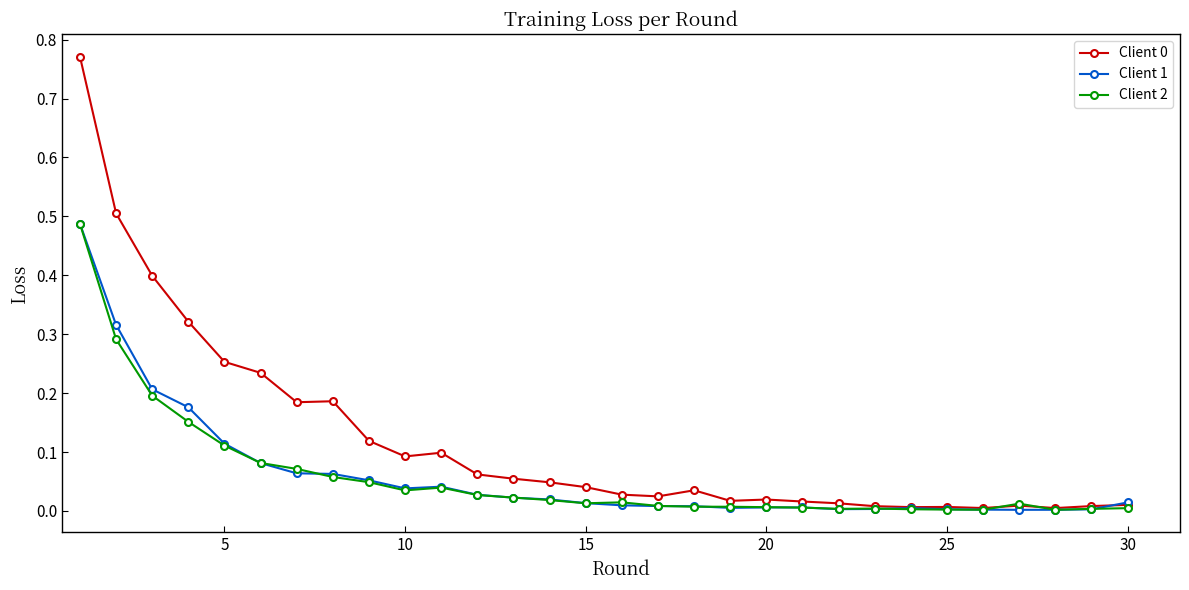

True or false: Client 0 has more than 0 interior local peaks.

True